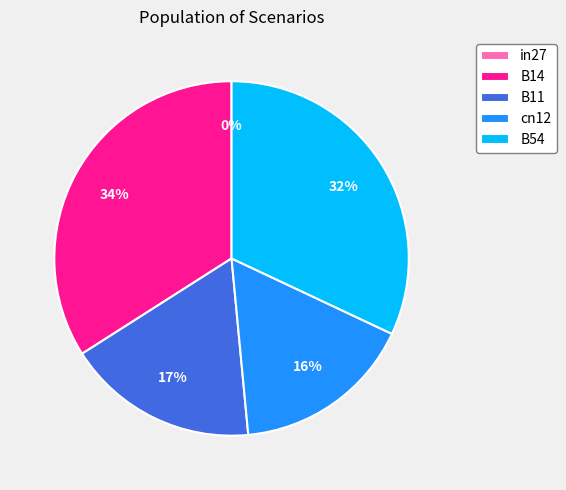

Is there any slice that represents more than half of the pie?

No